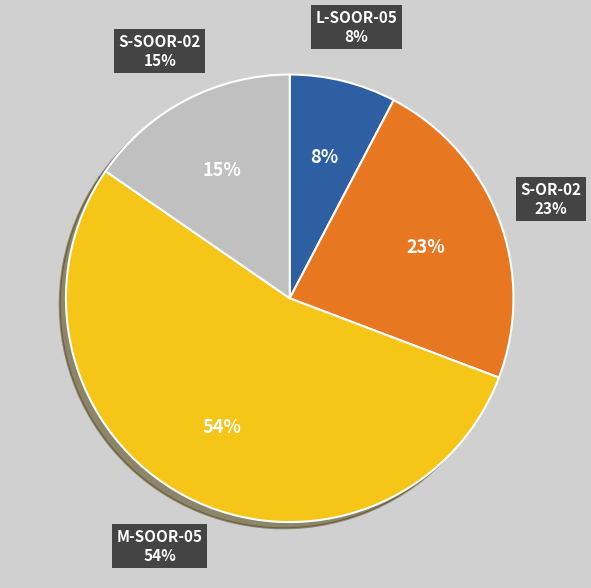

Is it true that M-SOOR-05-EN is 23% of the pie?

False